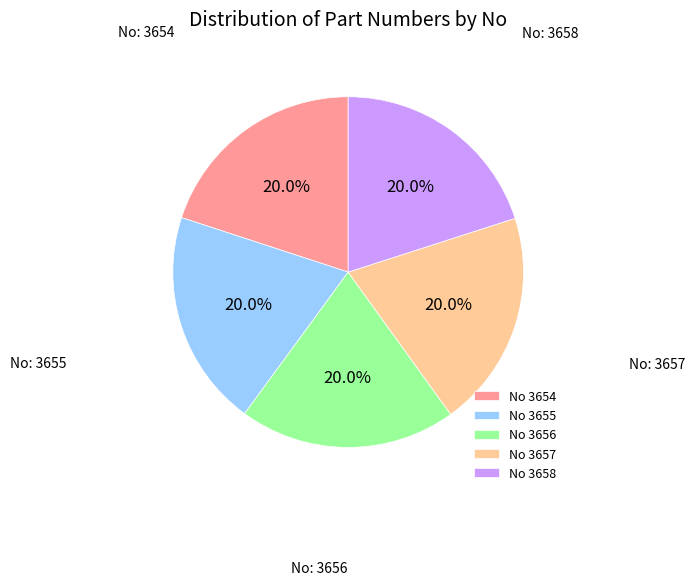

Combined, do No 3657 and No 3656 account for over 50%?

No